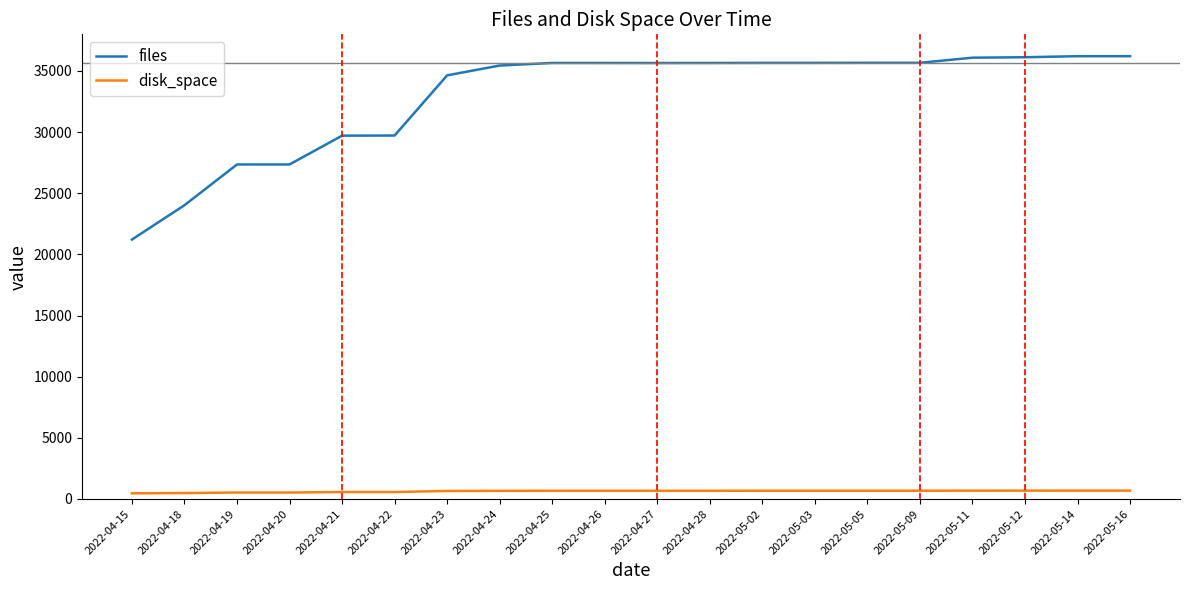

Does the chart display data point markers on the line(s)?

No